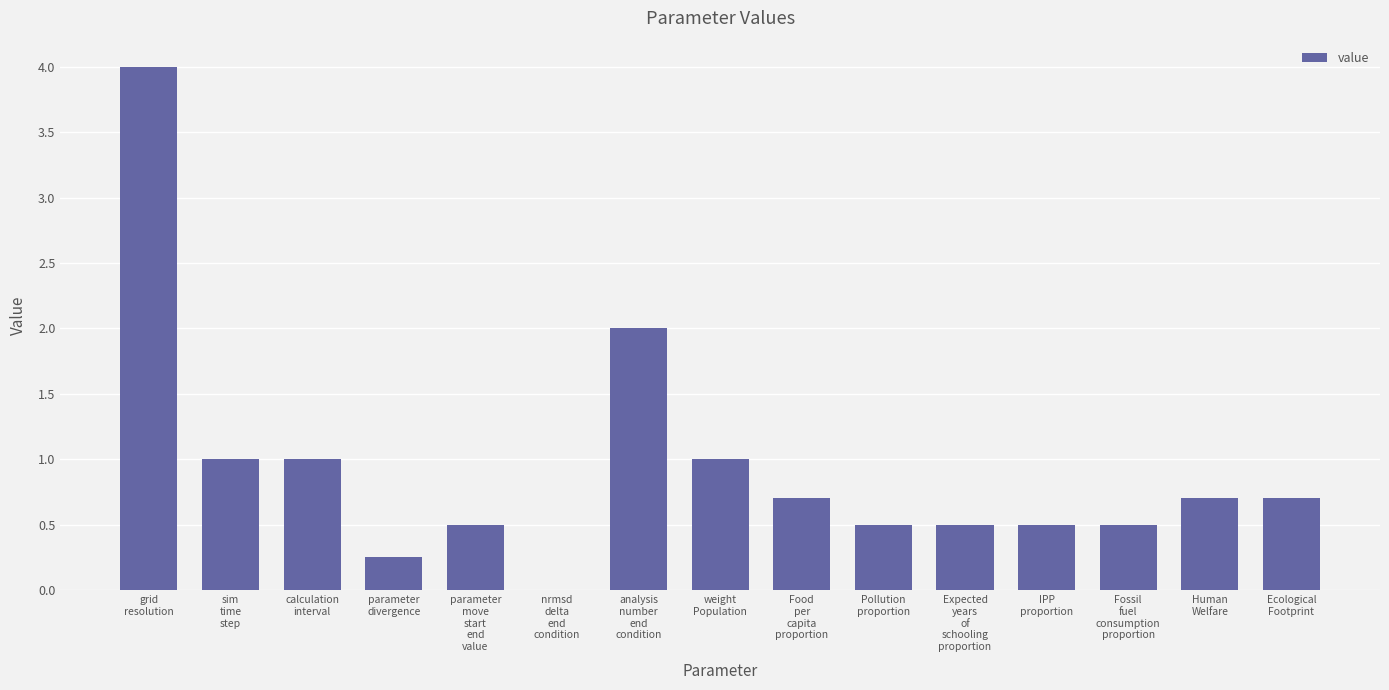

What is the sum of the values at weight
Population and grid
resolution?

5.0